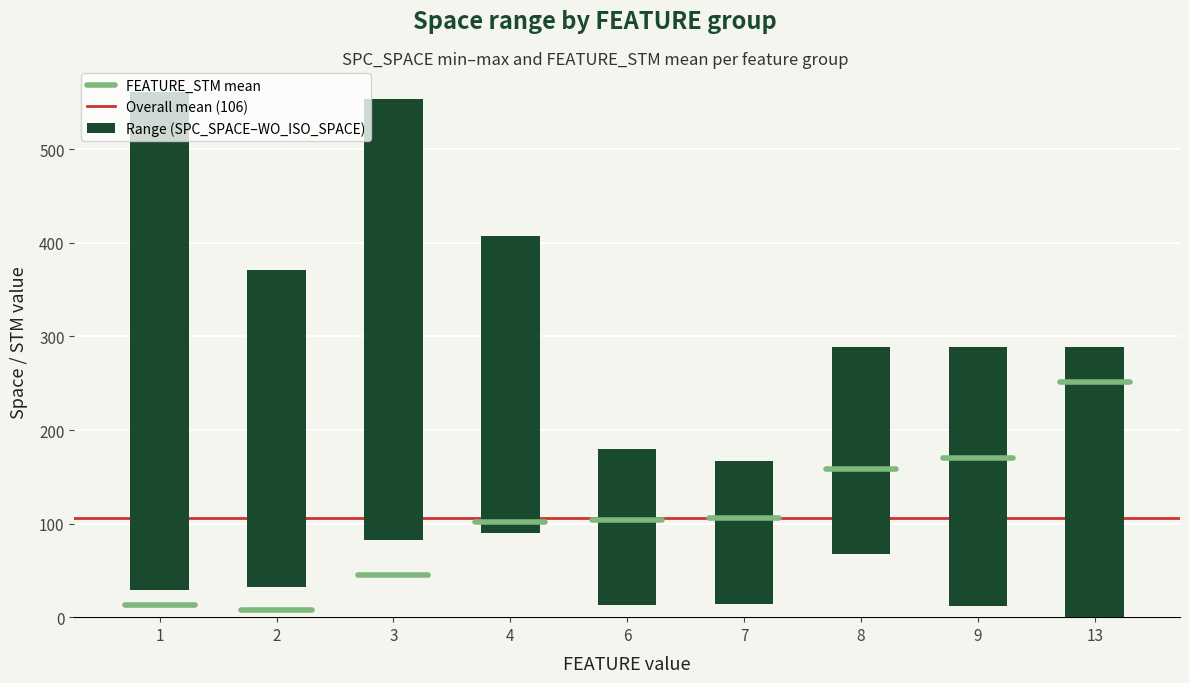

True or false: FEATURE_STM mean has a value of 17.4 at 1.

False